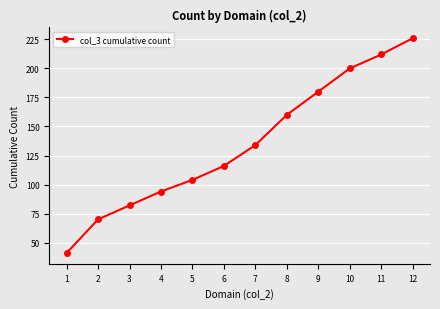

True or false: there are more than 1 points higher than both neighbors.

False